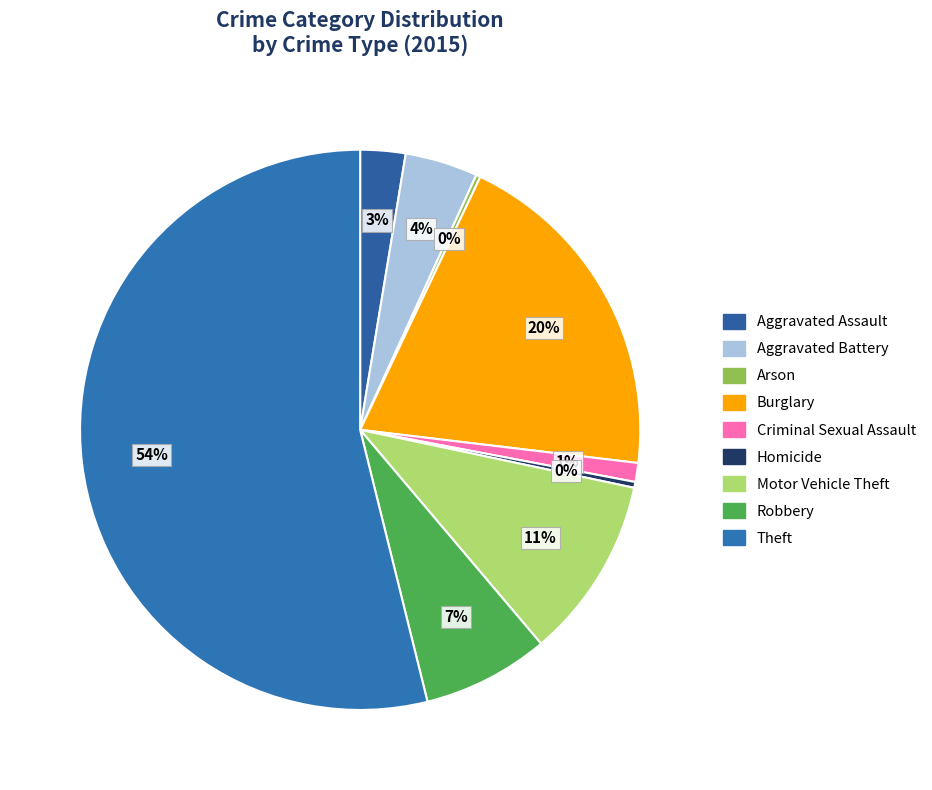

Is it true that Robbery is 7% of the pie?

True